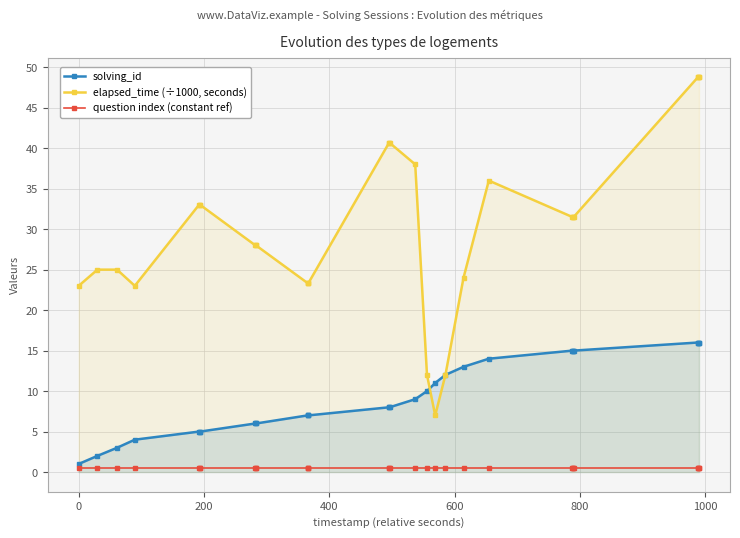

How many interior local peaks does the elapsed_time (÷1000, seconds) series have?

1